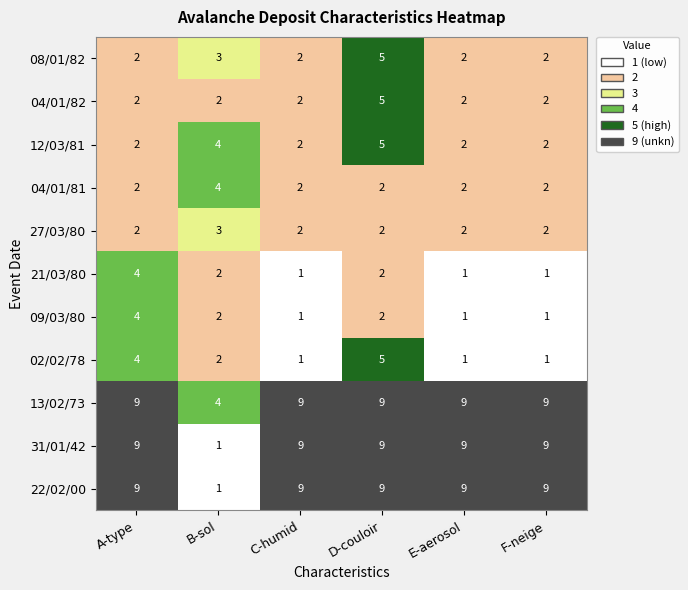

The 08/01/82 series shows 3 at B-sol. True or false?

True